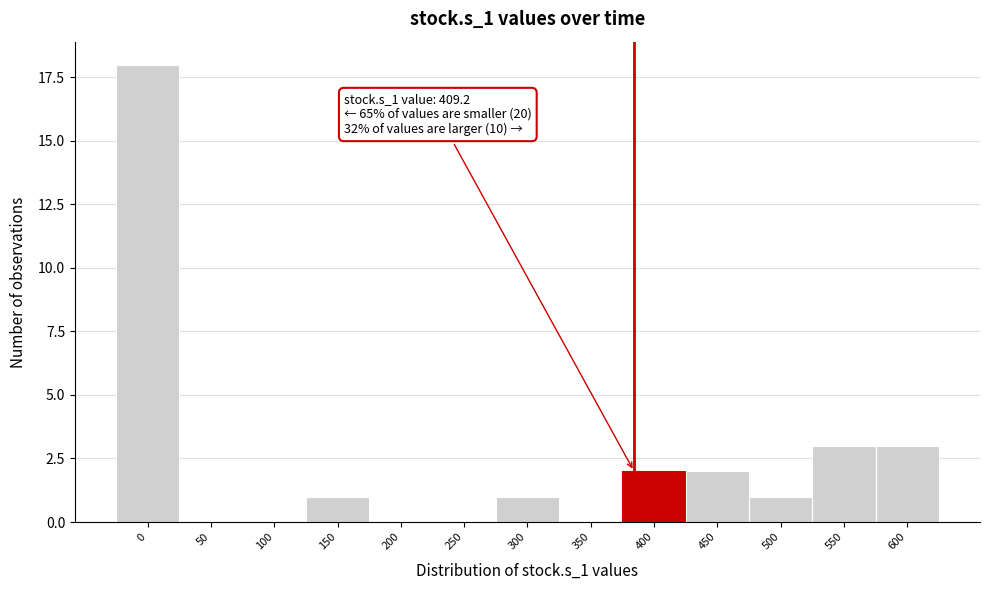

Reading right to left, what are all the values shown in this chart?

600=3	550=3	500=1	450=2	400=2	350=0	300=1	250=0	200=0	150=1	100=0	50=0	0=18